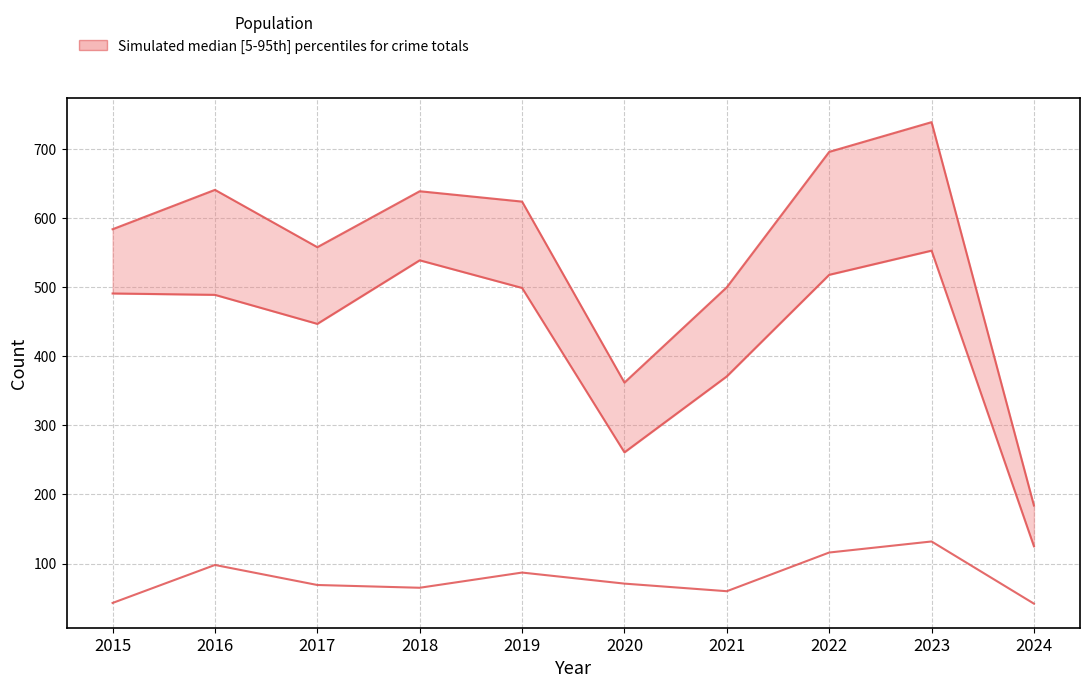

Reading right to left, transcribe all the data shown in this chart.

upper: 2024=184	2023=739	2022=696	2021=500	2020=362	2019=624	2018=639	2017=558	2016=641	2015=584
lower: 2024=125	2023=553	2022=518	2021=371	2020=261	2019=499	2018=539	2017=447	2016=489	2015=491
mid: 2024=42	2023=132	2022=116	2021=60	2020=71	2019=87	2018=65	2017=69	2016=98	2015=43